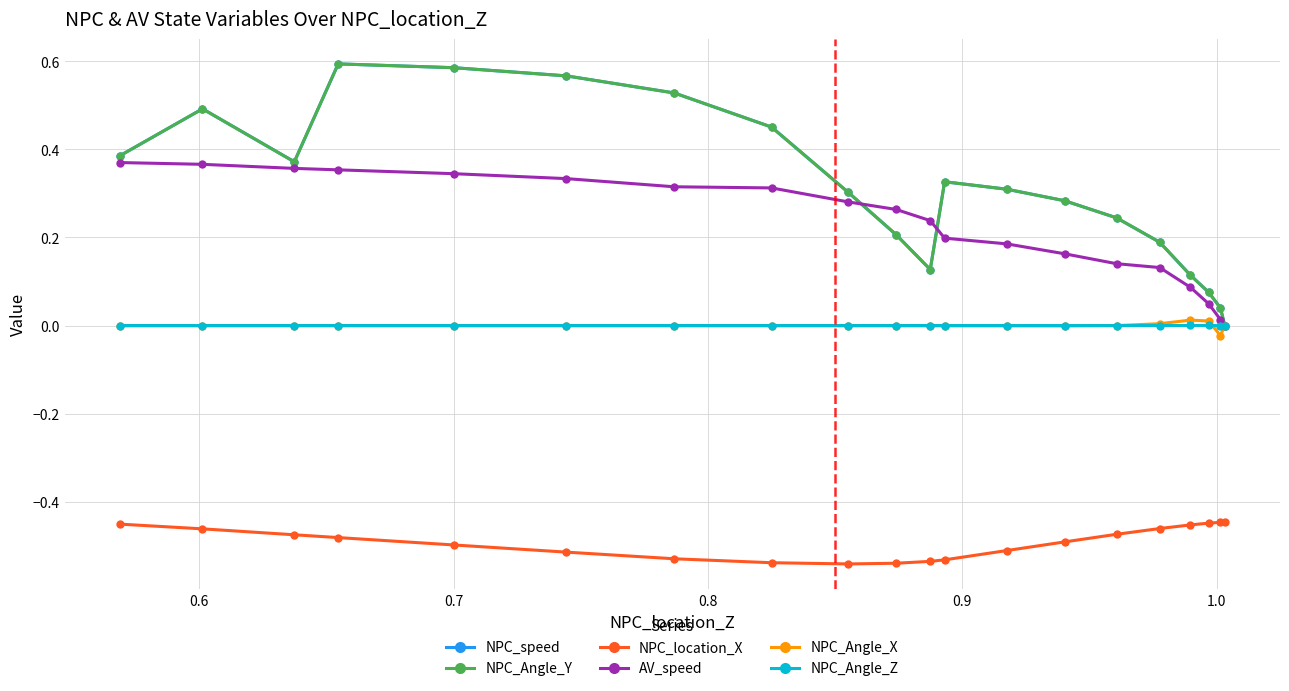

Does the chart have visible grid lines?

Yes